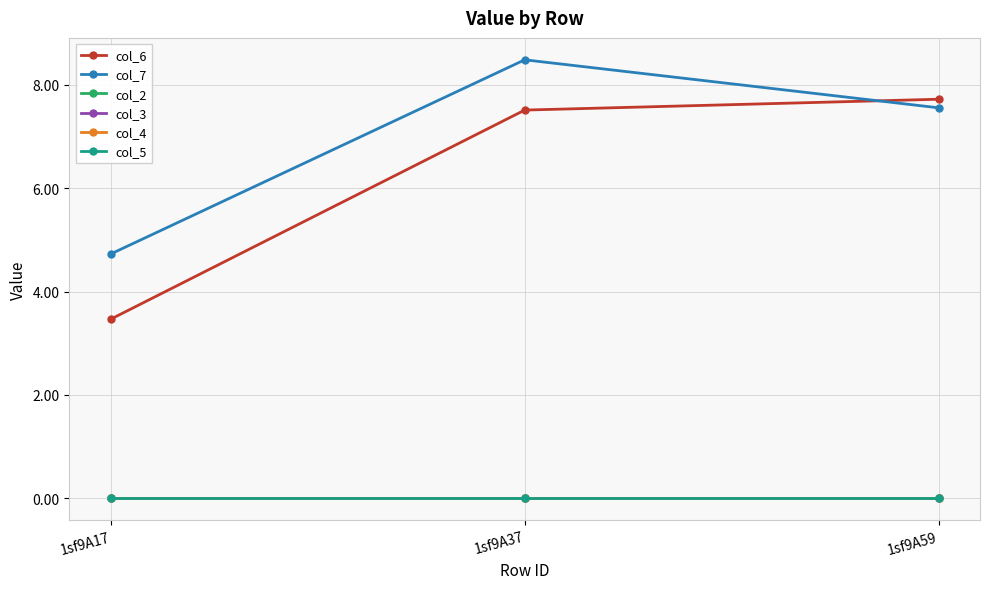

Reading right to left, transcribe all the data shown in this chart.

col_6: 1sf9A59=7.7	1sf9A37=7.5	1sf9A17=3.5
col_7: 1sf9A59=7.6	1sf9A37=8.5	1sf9A17=4.7
col_2: 1sf9A59=0.0	1sf9A37=0.0	1sf9A17=0.0
col_3: 1sf9A59=0.0	1sf9A37=0.0	1sf9A17=0.0
col_4: 1sf9A59=0.0	1sf9A37=0.0	1sf9A17=0.0
col_5: 1sf9A59=0.0	1sf9A37=0.0	1sf9A17=0.0